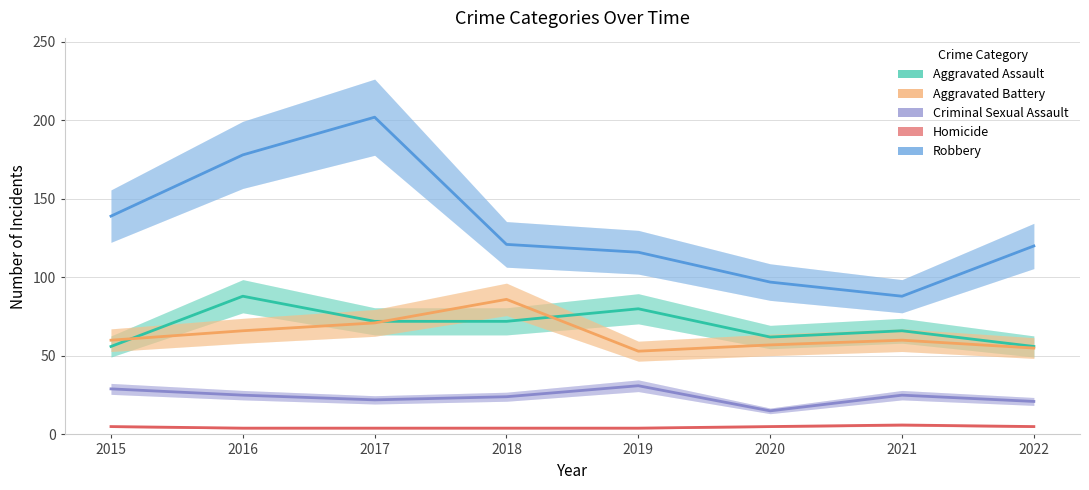

What is the spread (max minus min) of values at 2017?

198